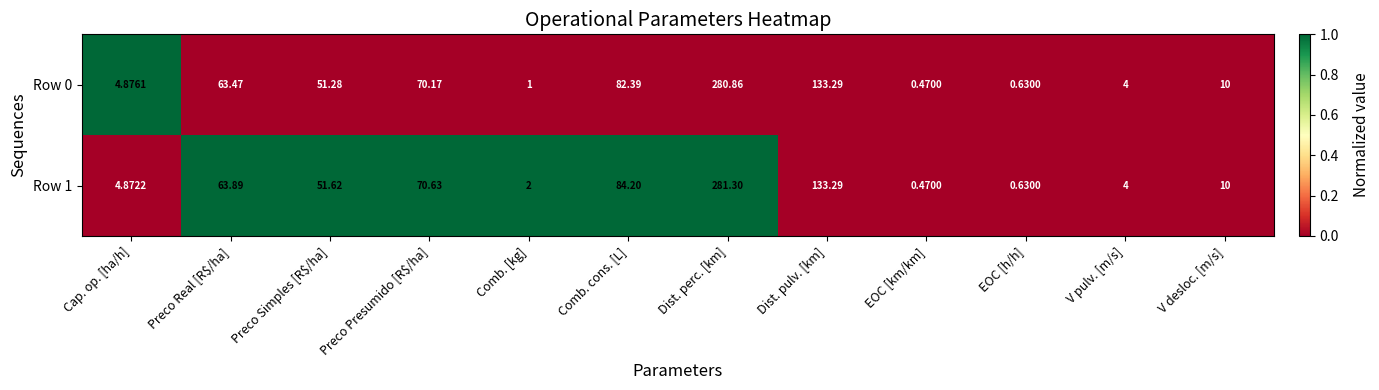

At which category is the sum across all series the highest?

Dist. perc. [km]